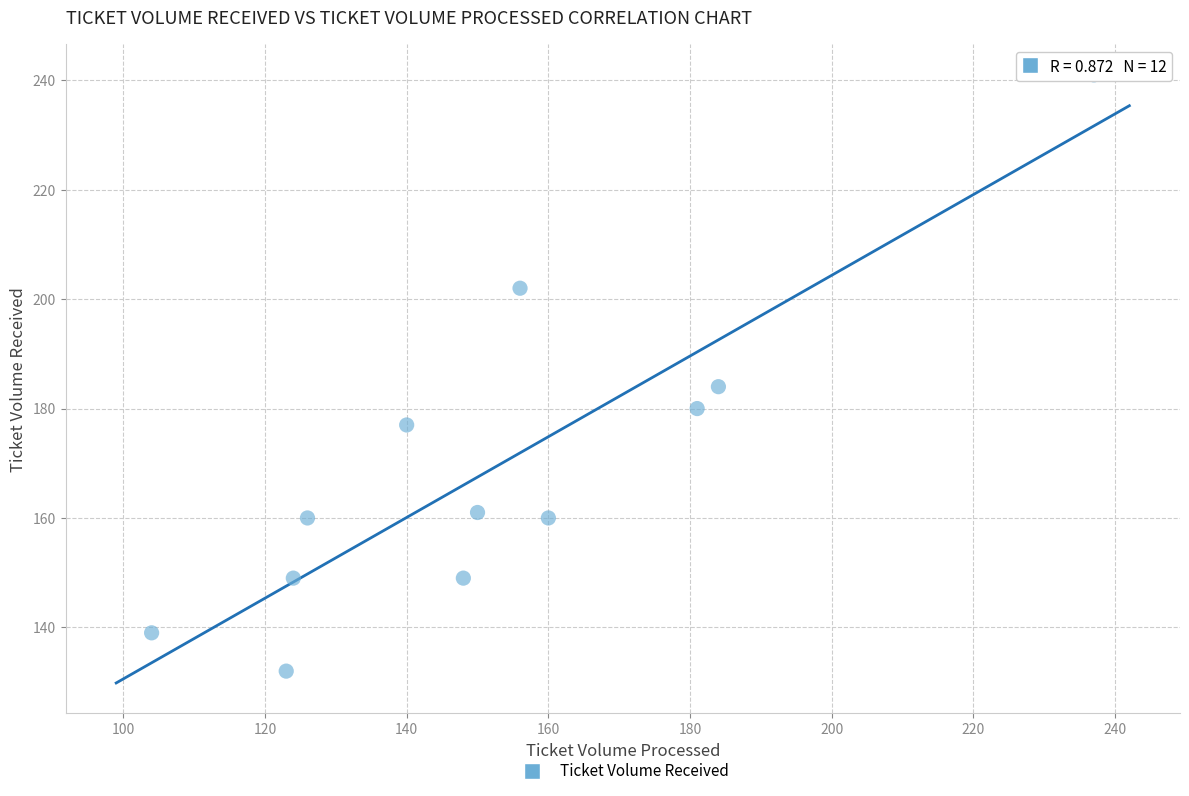

What is the average X value?

153